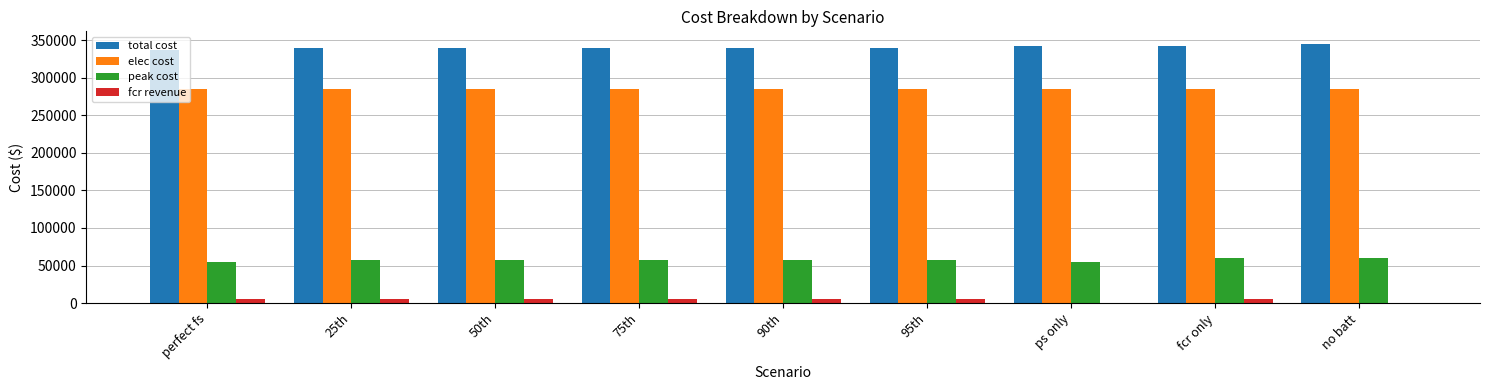

Which series has the largest total across all categories?

total cost